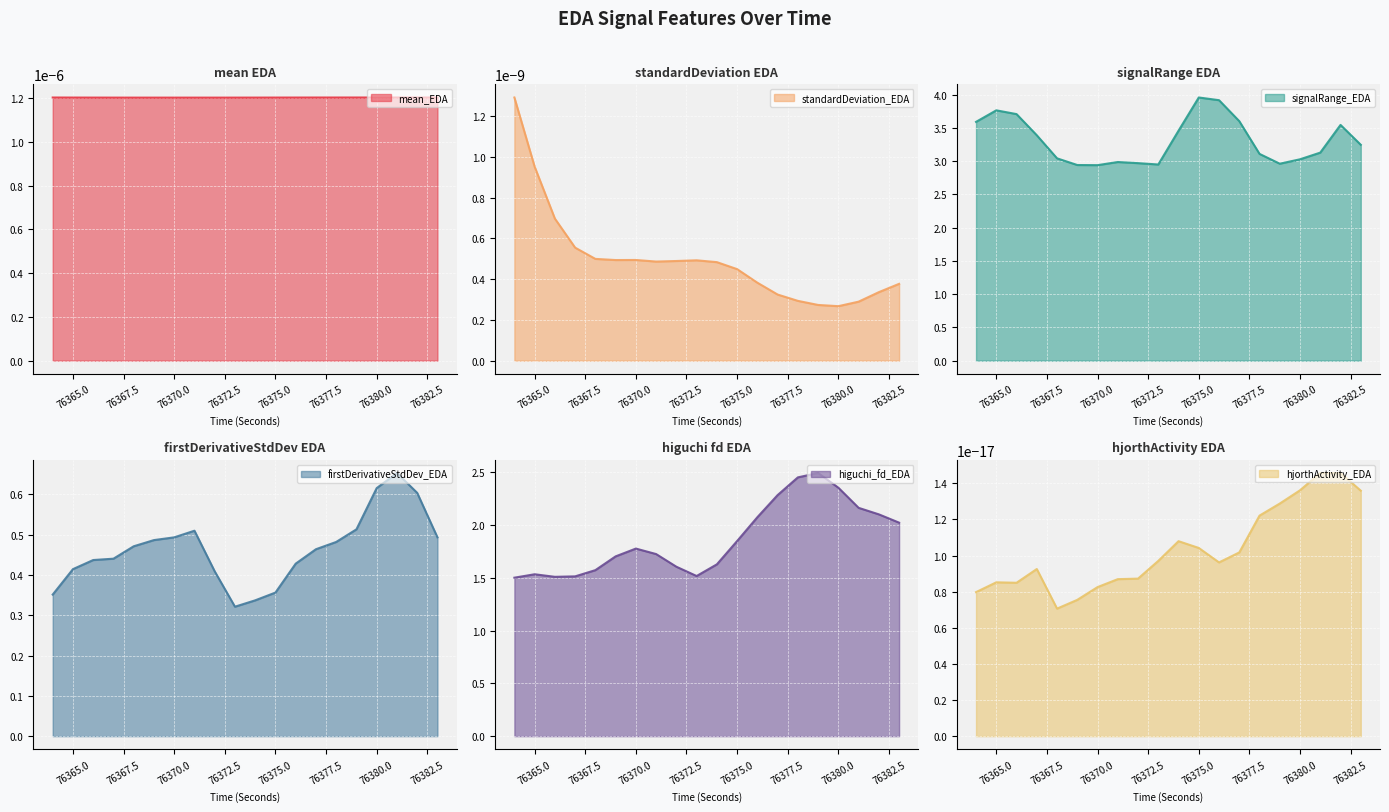

What is the lowest value of the higuchi_fd_EDA series?

1.5